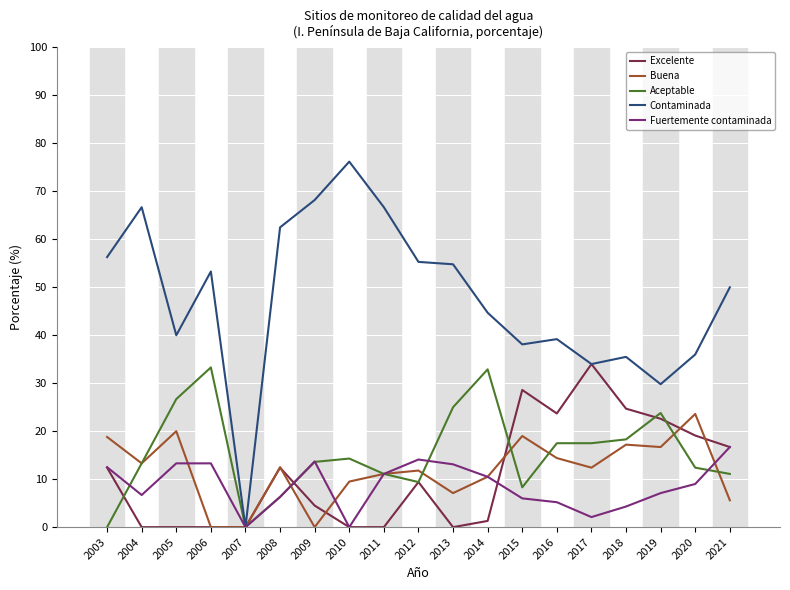

Is the value of Excelente at 2013 greater than the value of Contaminada at 2014?

No